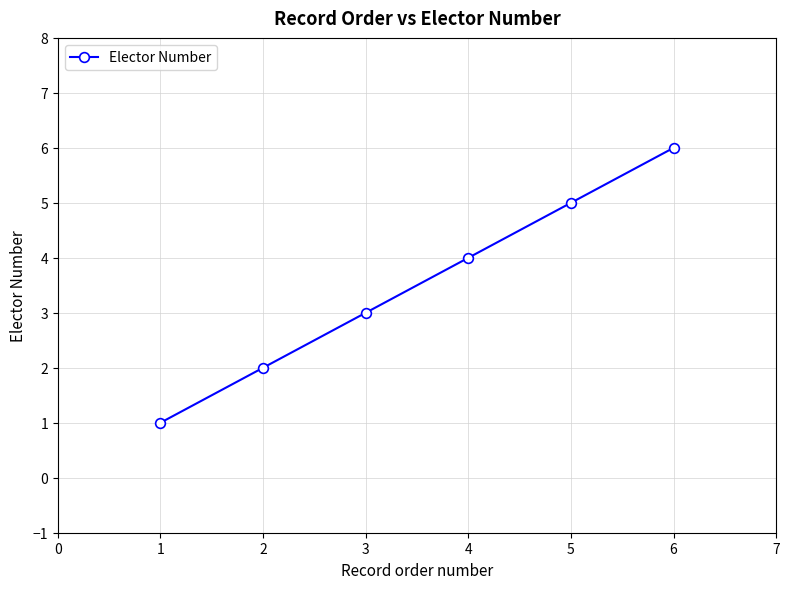

What is the difference between the maximum and minimum values?

5